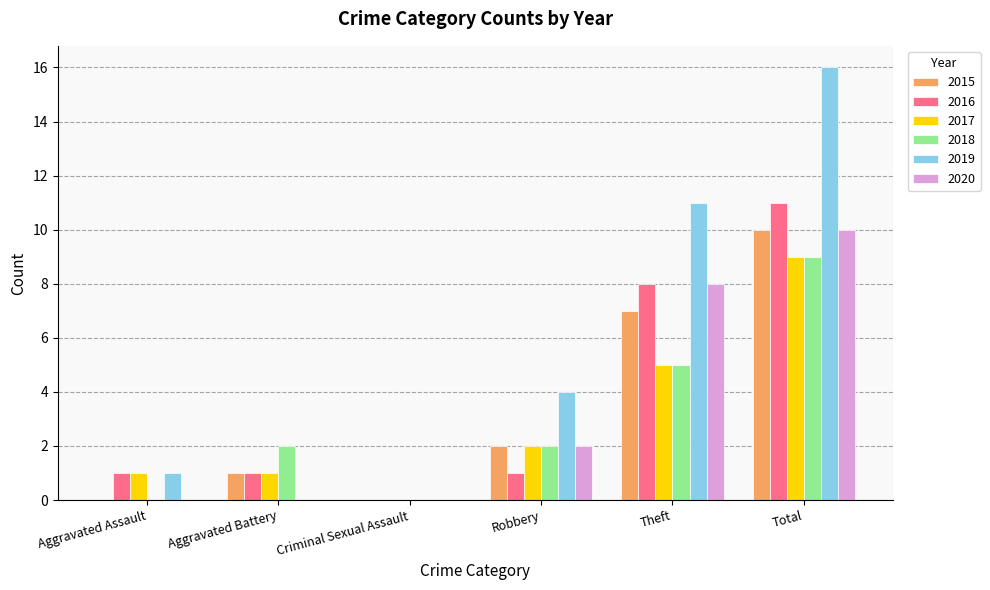

The 2016 series shows 5 at Criminal Sexual Assault. True or false?

False